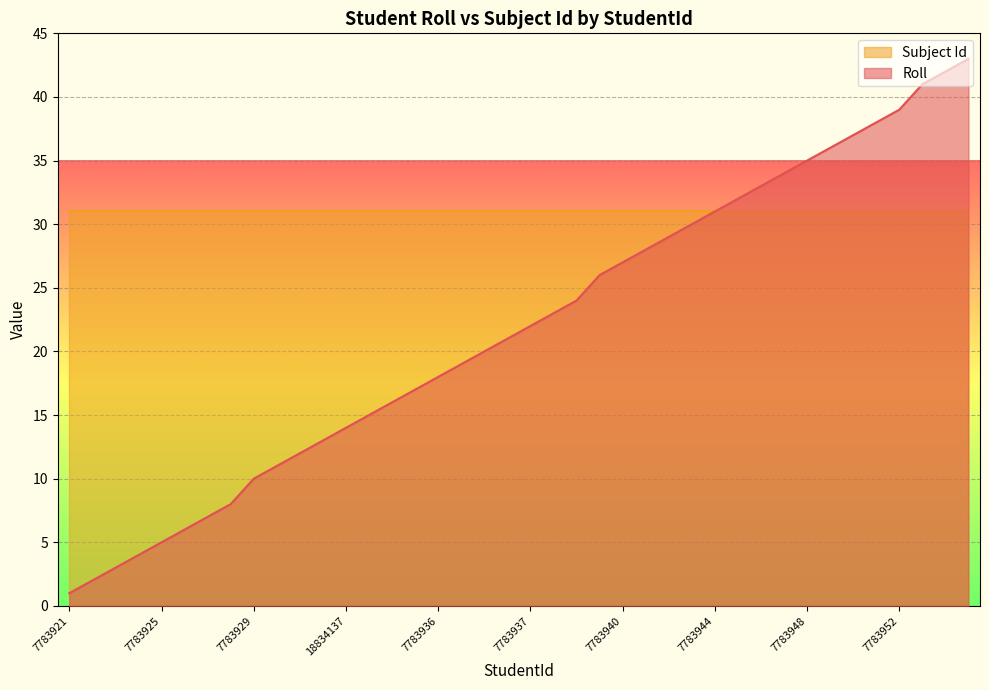

Which series has the largest total across all categories?

Subject Id